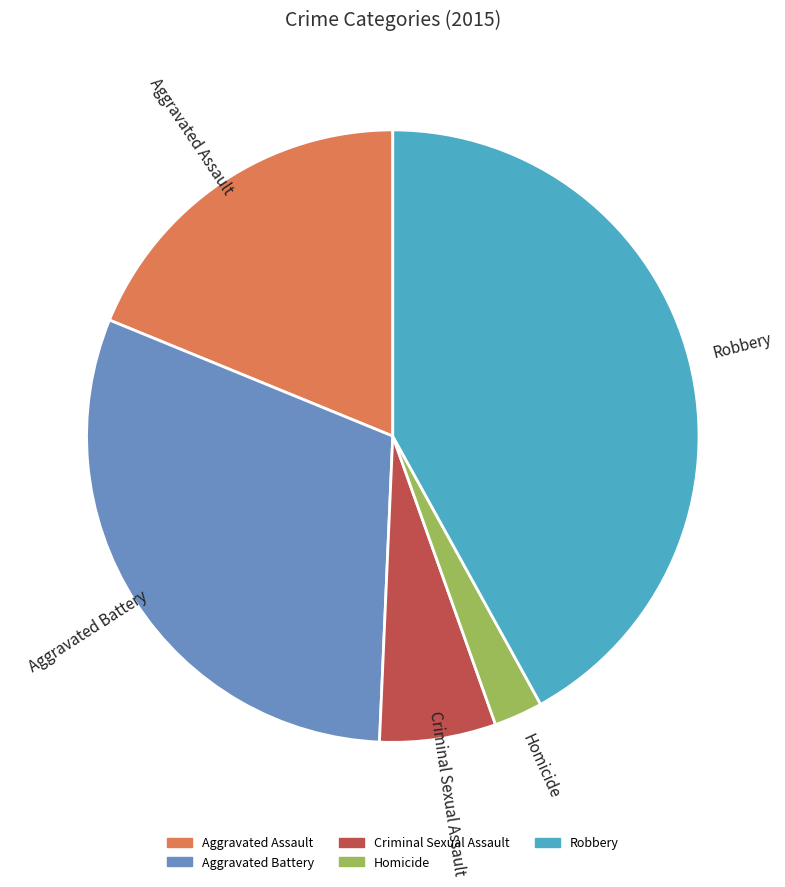

Between Criminal Sexual Assault and Homicide, which is larger?

Criminal Sexual Assault